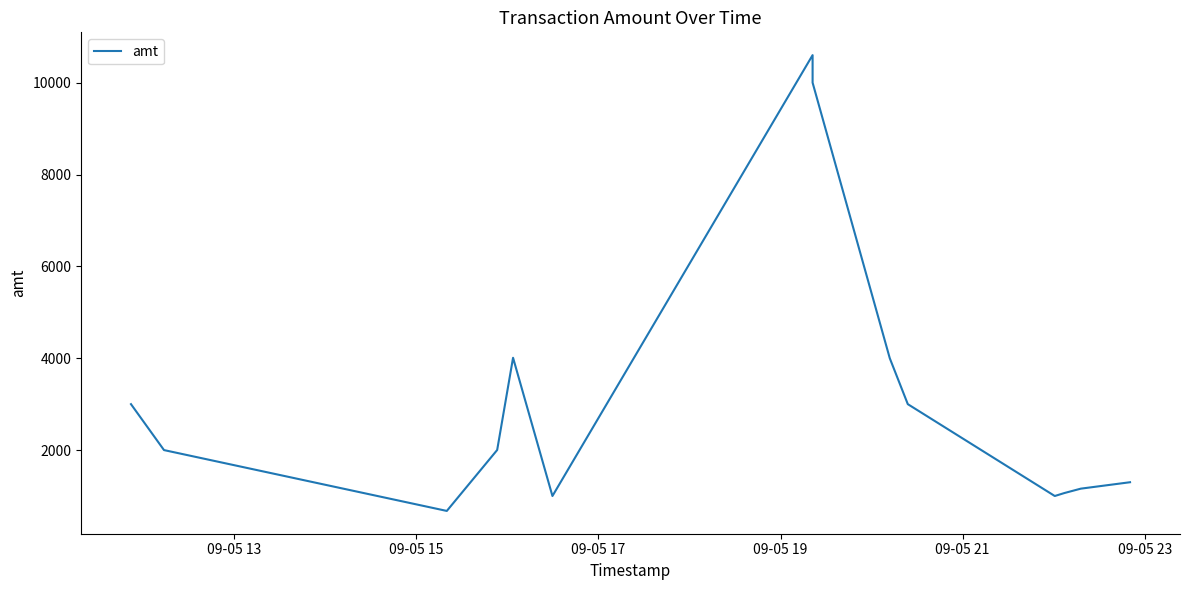

The value at 09-05 19 is 818.6. True or false?

False